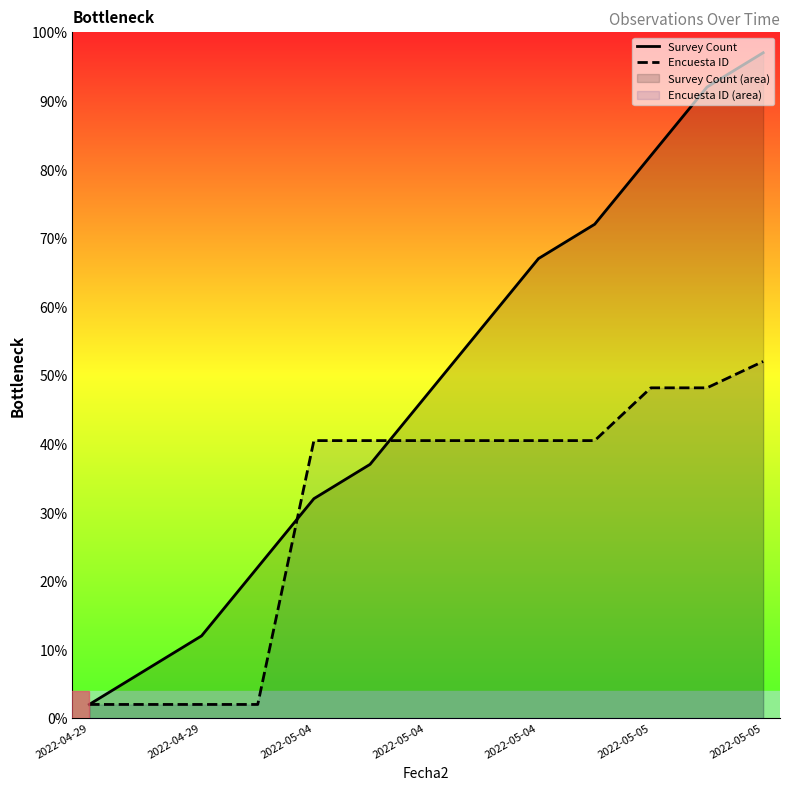

True or false: Encuesta ID has more than 1 interior local peaks.

False